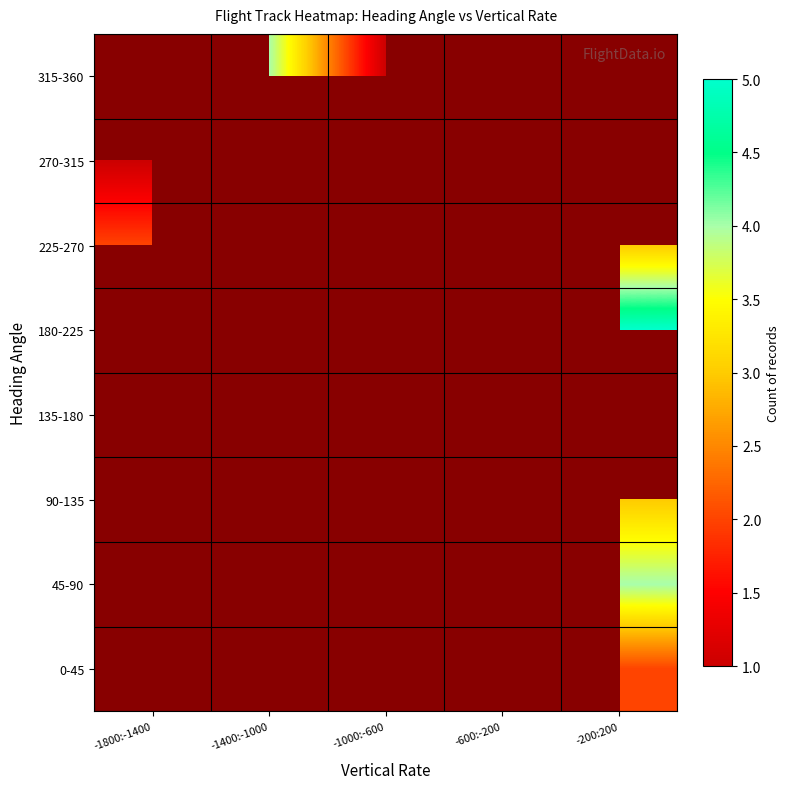

What is the spread (max minus min) of values at -1000:-600?

3